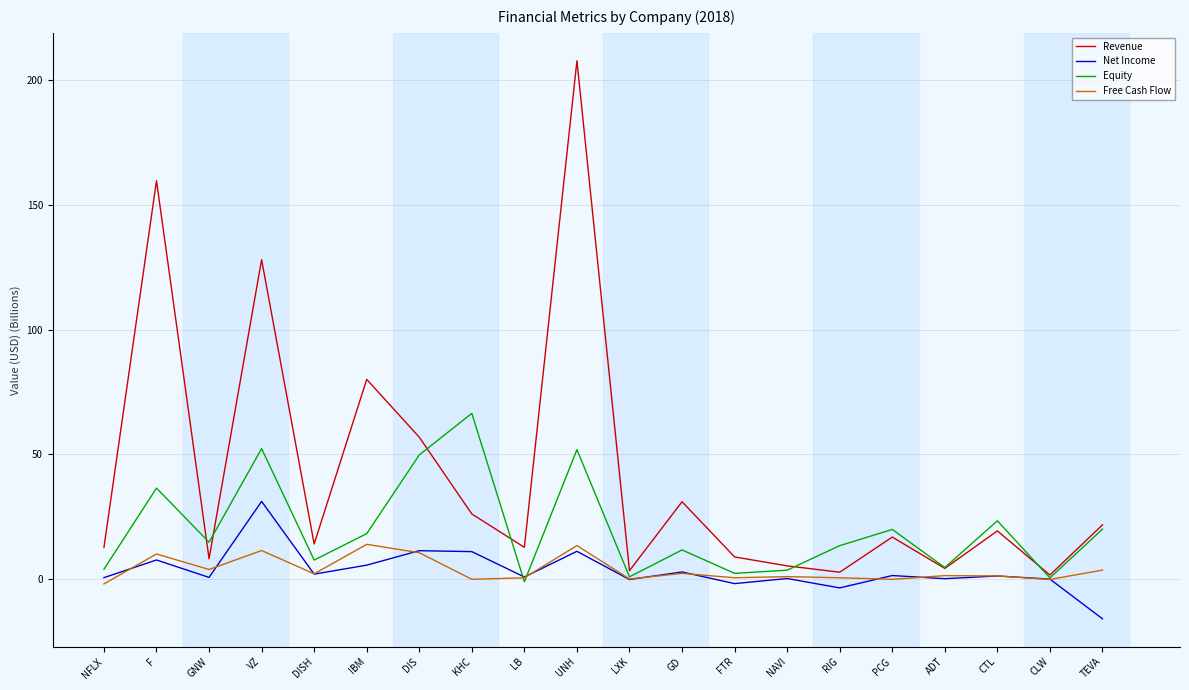

Which series has the widest spread of values?

Revenue